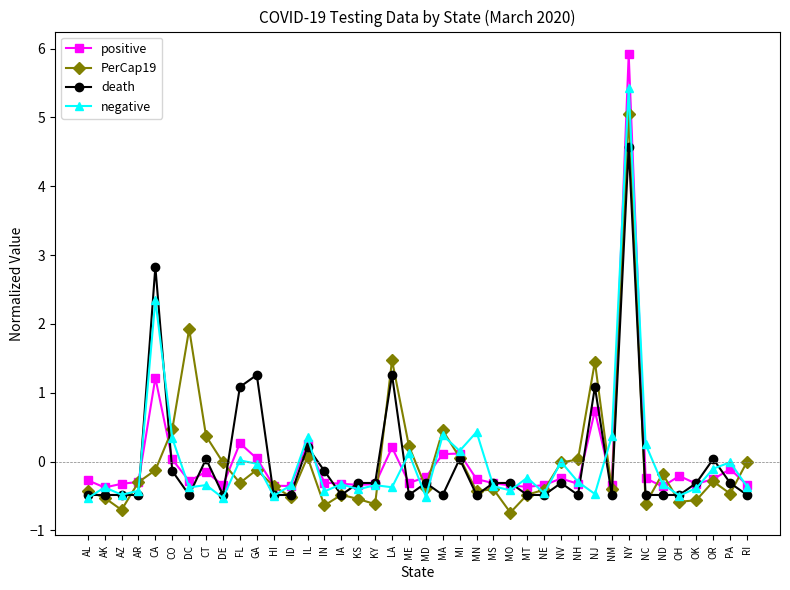

What is the minimum value shown in the chart?

-0.7